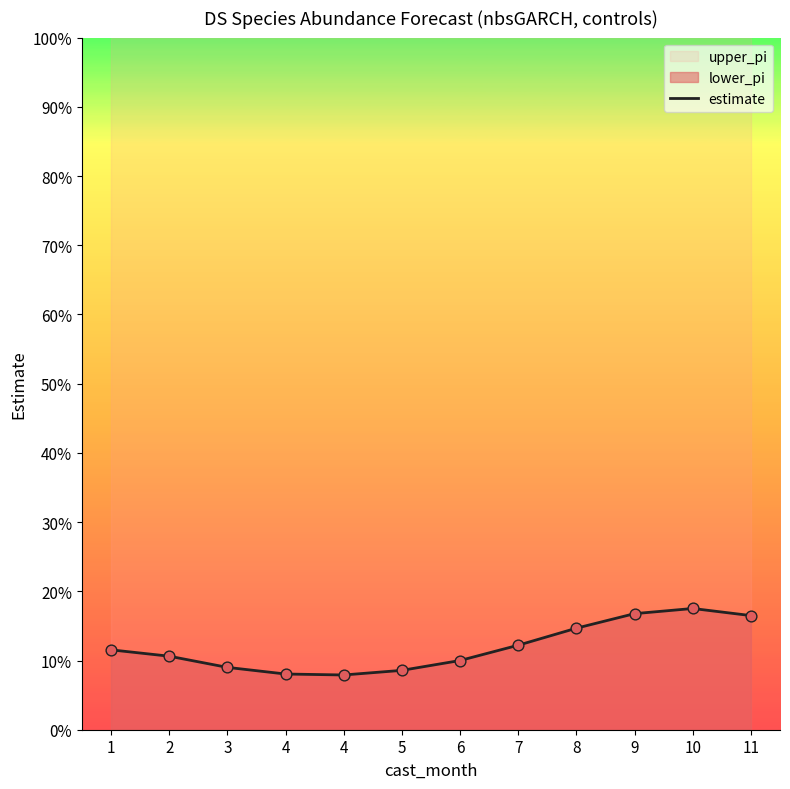

Between 5 and 7, which is larger?

7